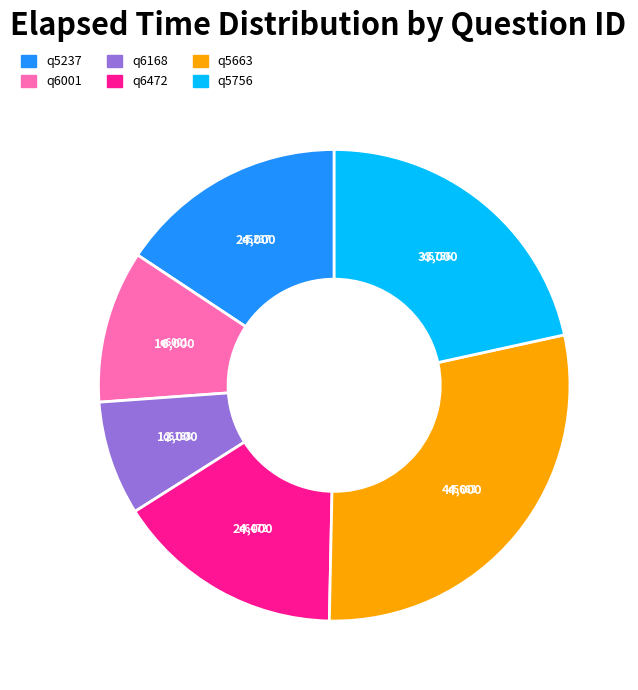

Does q5663 account for over 50% of the chart?

No